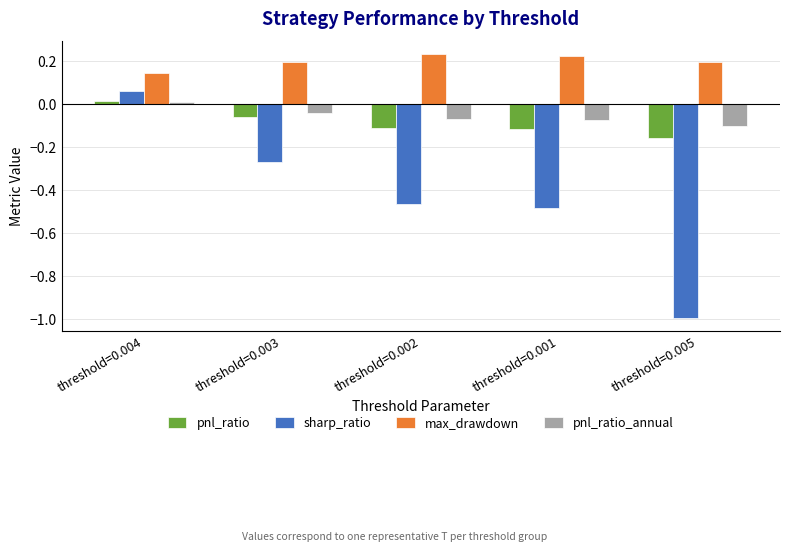

Which series has the largest total across all categories?

max_drawdown